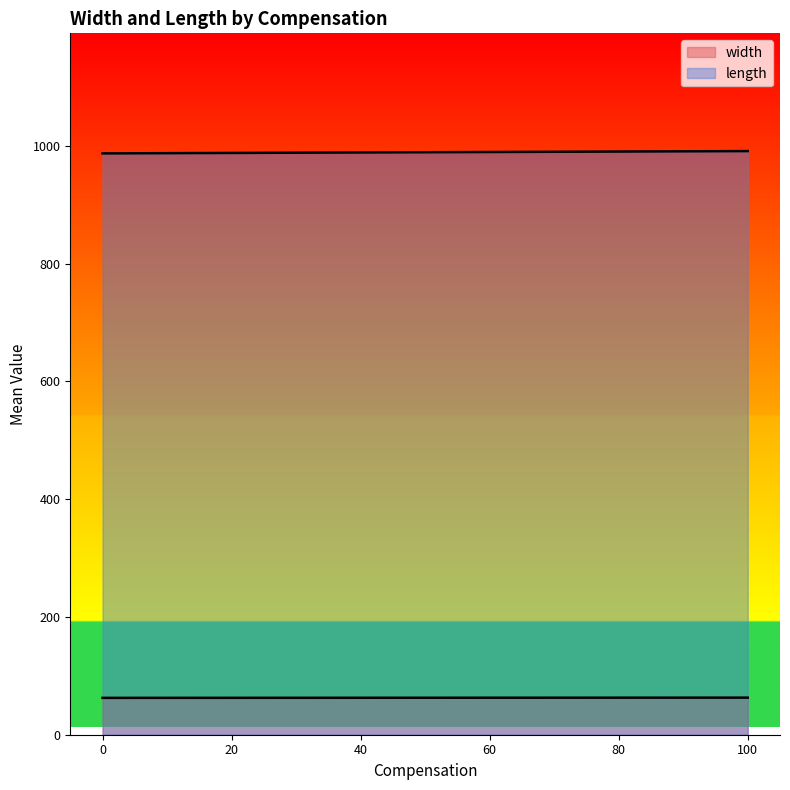

At 0, list the series in order from smallest to largest.

width, length